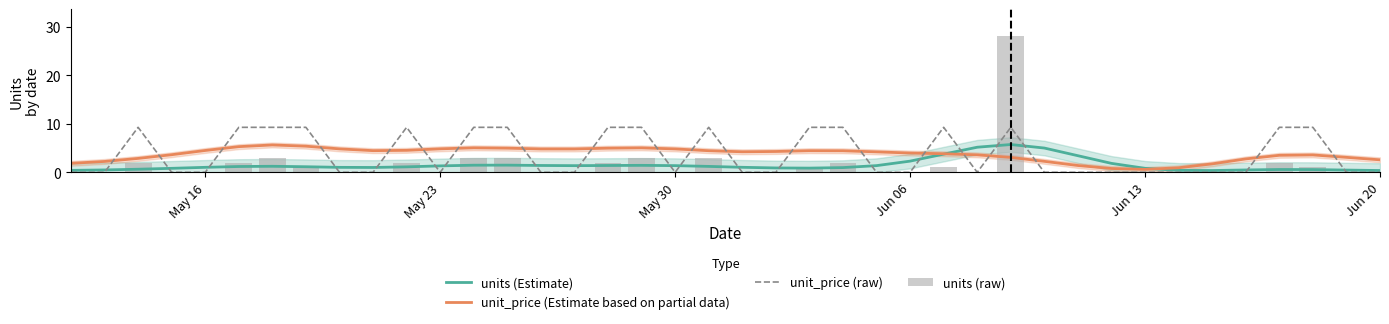

Which series ends up on top after the final intersection of unit_price (Estimate based on partial data) and unit_price (raw)?

unit_price (Estimate based on partial data)